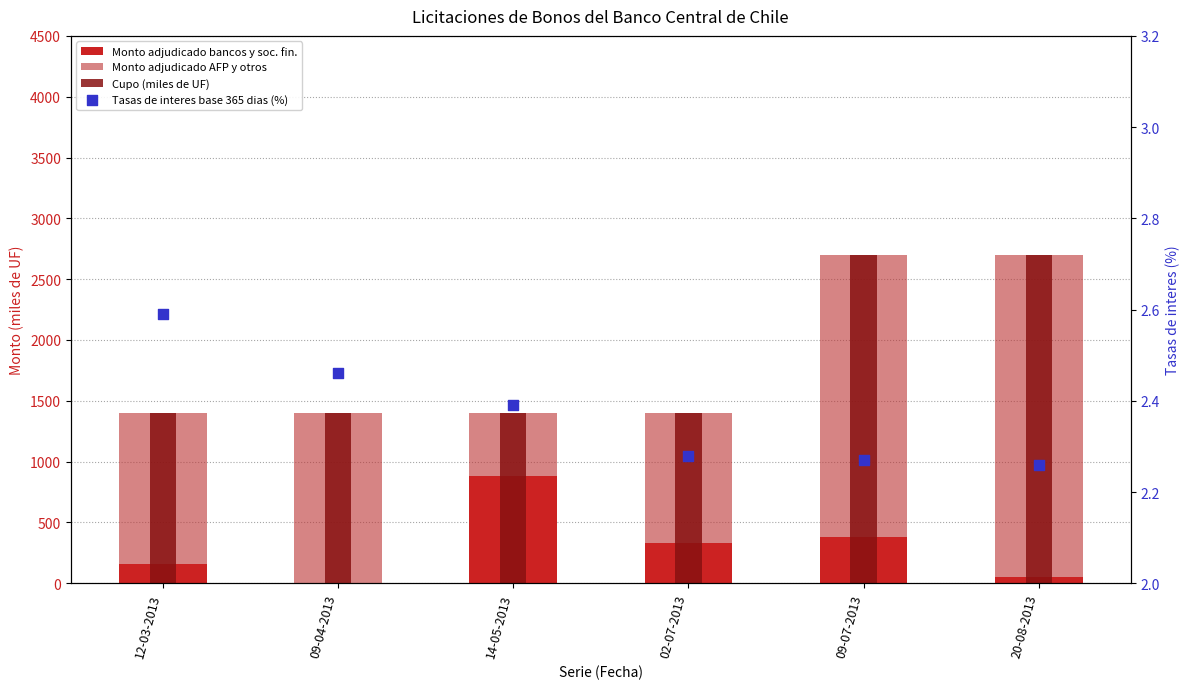

Which series has the largest total across all categories?

Cupo (miles de UF)